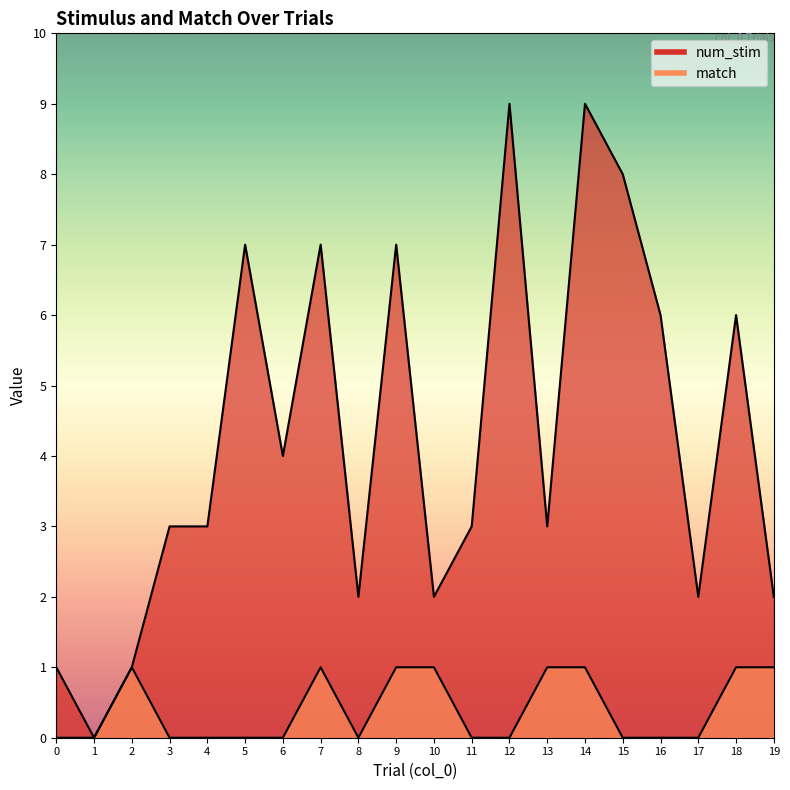

How many interior local peaks does the match series have?

2